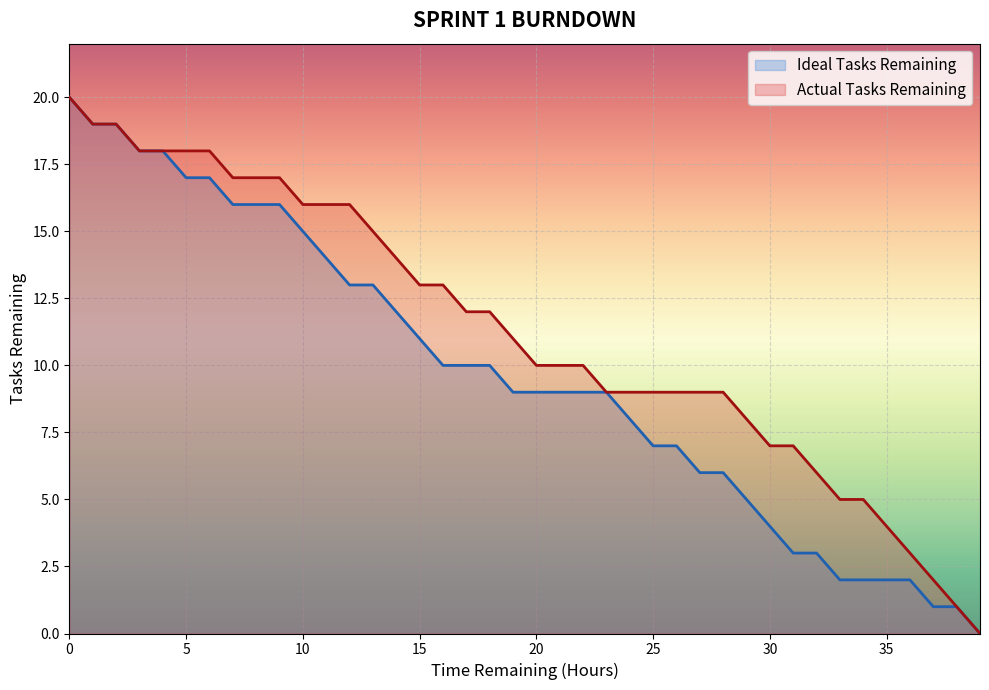

How many lines are shown in the chart?

2